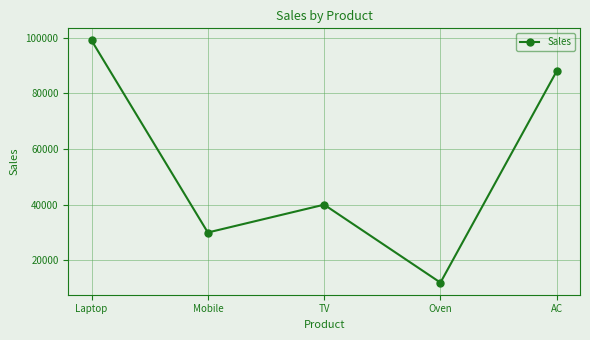

Which has a higher value, Mobile or TV?

TV